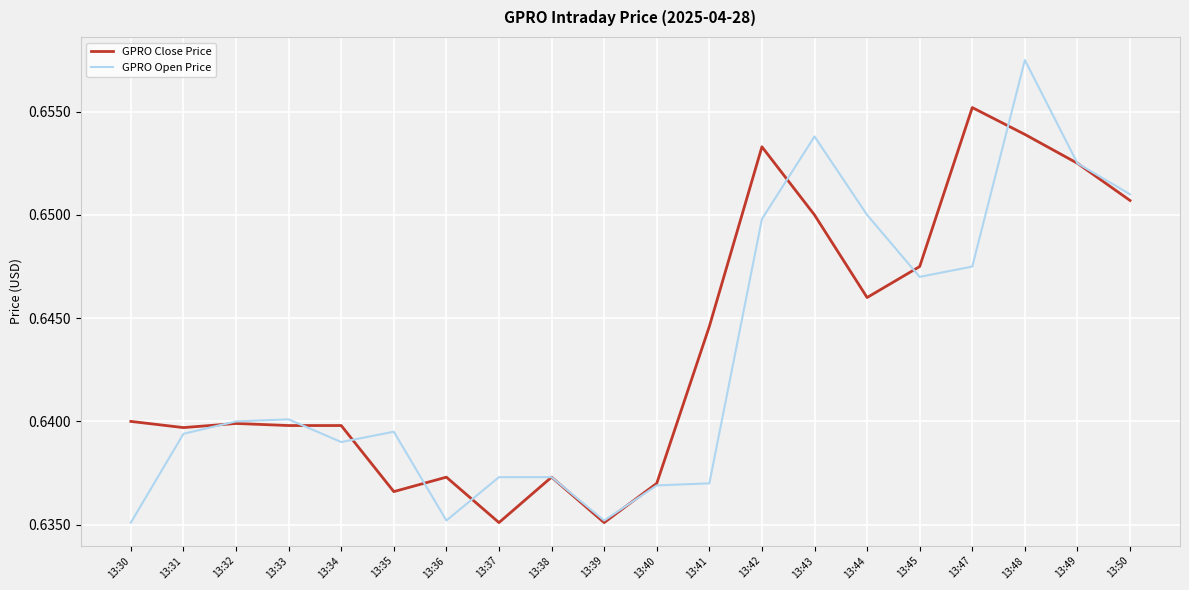

List the series in order of their peak value, highest first.

GPRO Open Price, GPRO Close Price